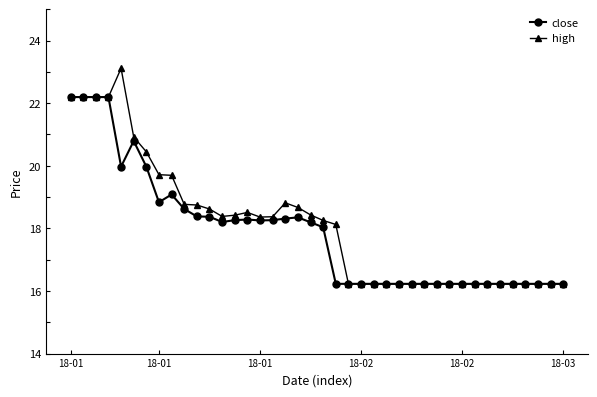

What is the maximum value for close?

22.2